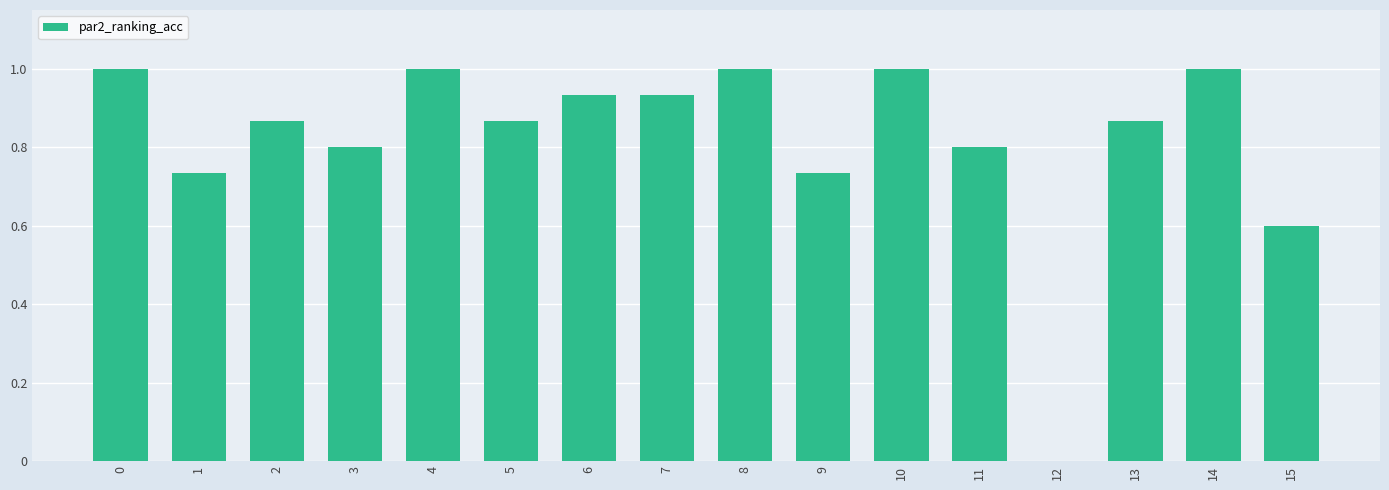

Between 2 and 3, which is larger?

2